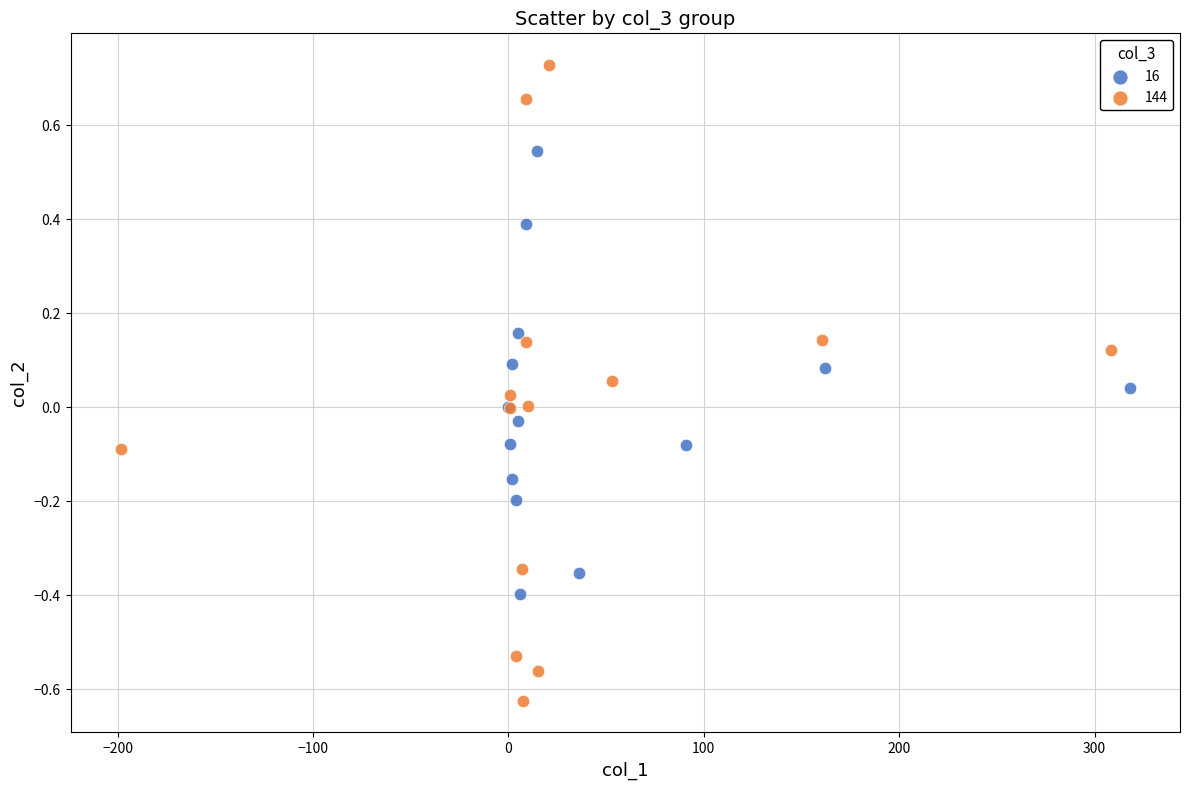

Which series contains the highest Y value?

144